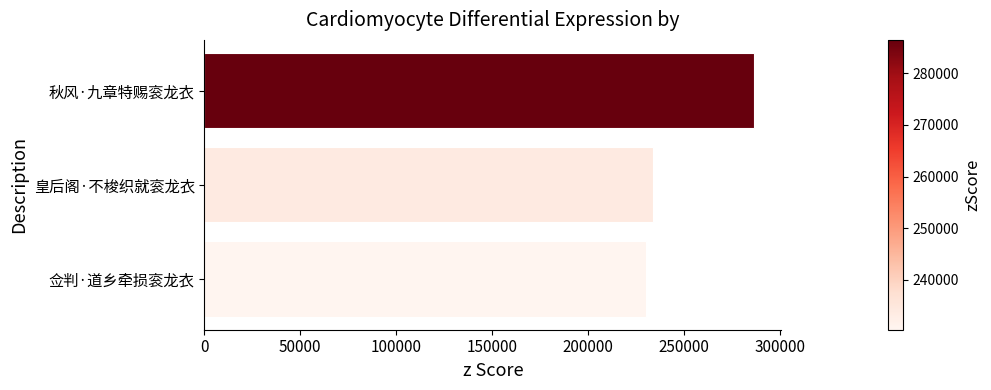

What is the ratio of the value at 佥判·道乡牵损衮龙衣 to the value at 皇后阁·不梭织就衮龙衣?

1.0